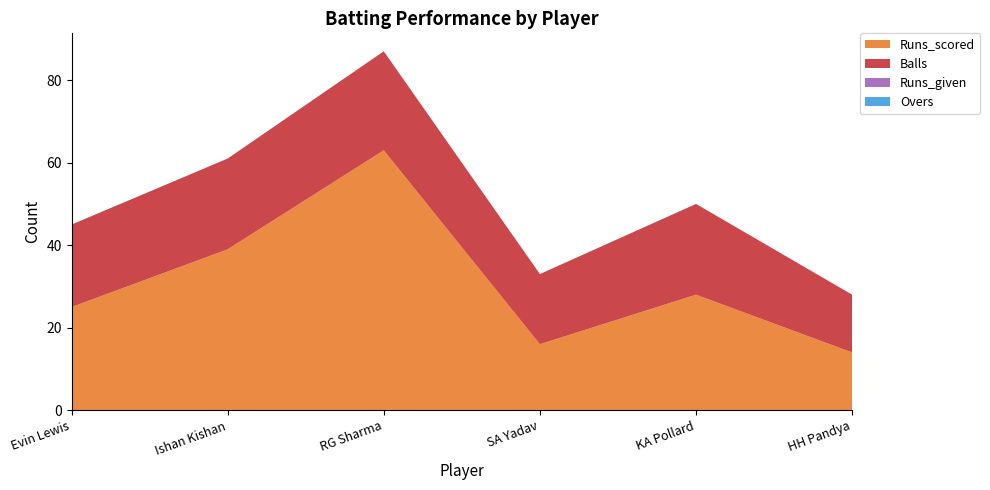

Reading left to right, extract all data points from this chart.

Runs_scored: 25	39	63	16	28	14
Balls: 20	22	24	17	22	14
Runs_given: 0	0	0	0	0	0
Overs: 0	0	0	0	0	0